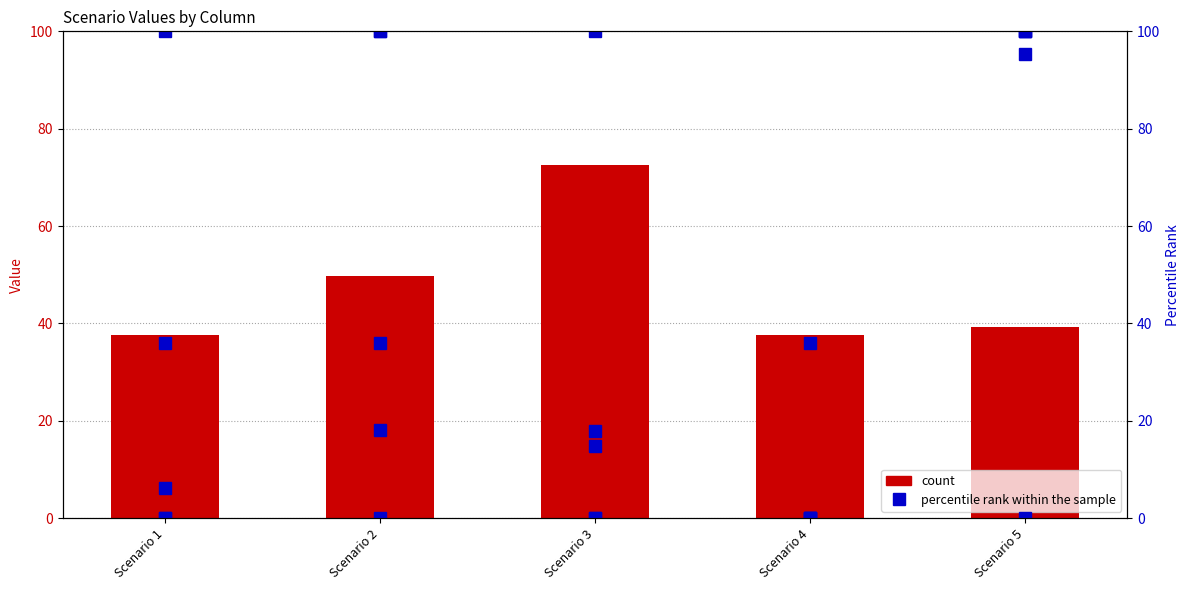

Rank the series at Scenario 4 from lowest to highest value.

col_1, col_3, col_10, col_4, col_7, col_2 (count)